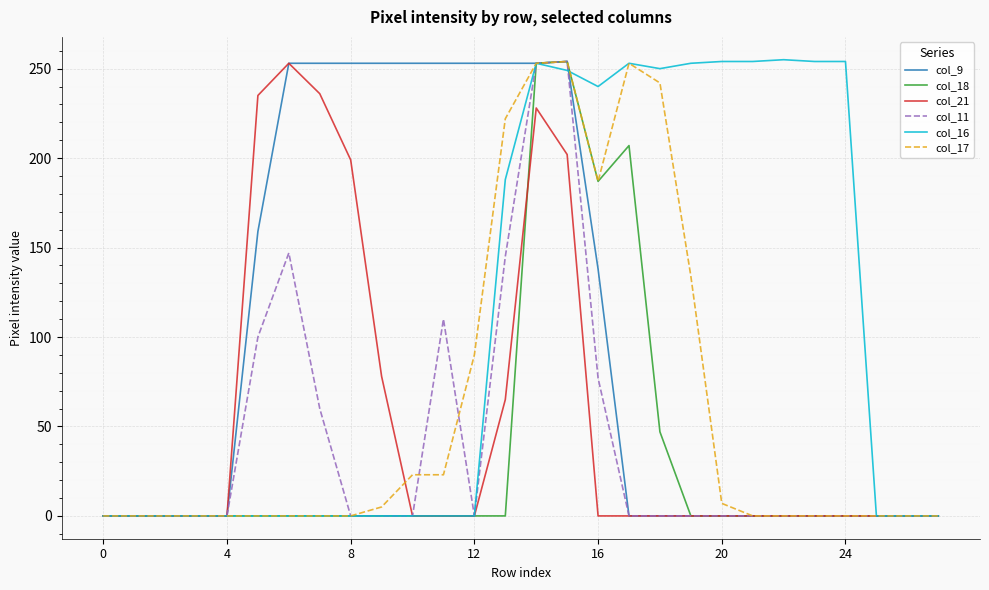

What is the maximum value shown in the chart?

255